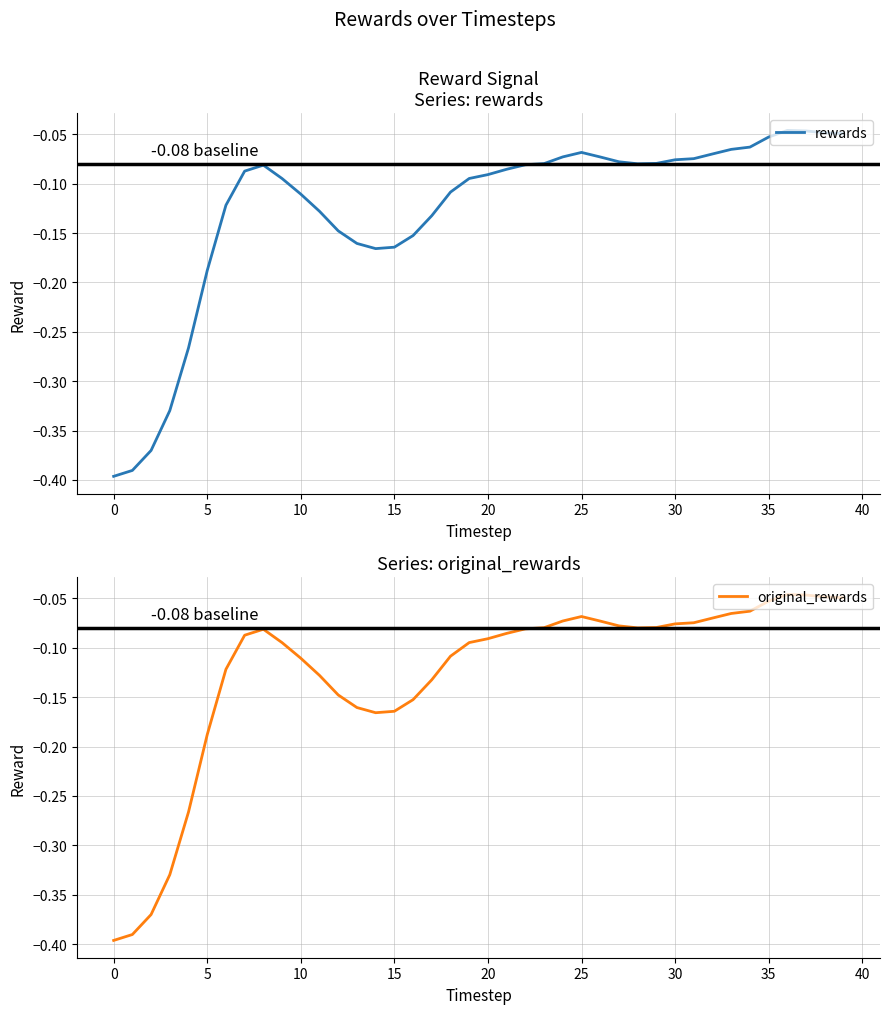

Which has a higher value, 25 or 18?

25